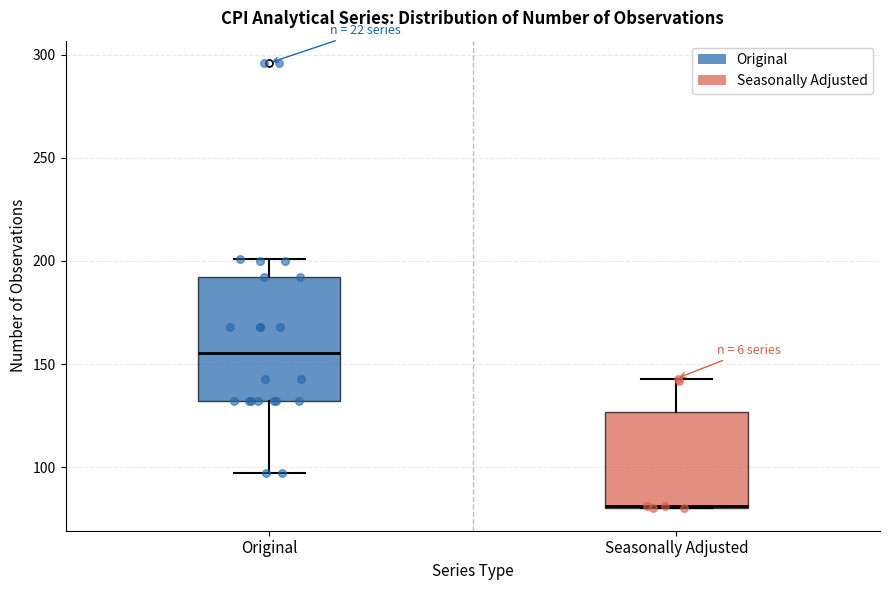

Which box is the tallest, from its lower edge to its upper edge?

Original